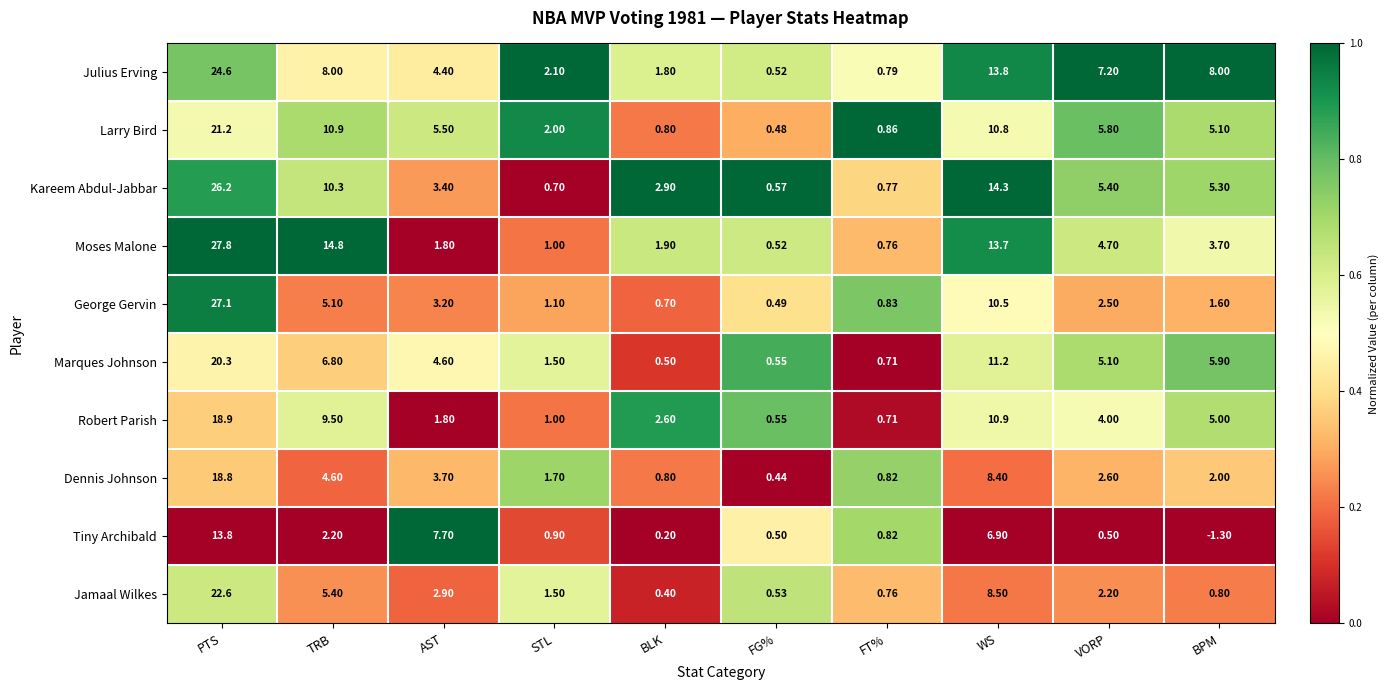

List the series in order of their peak value, highest first.

Moses Malone, George Gervin, Kareem Abdul-Jabbar, Julius Erving, Jamaal Wilkes, Larry Bird, Marques Johnson, Robert Parish, Dennis Johnson, Tiny Archibald